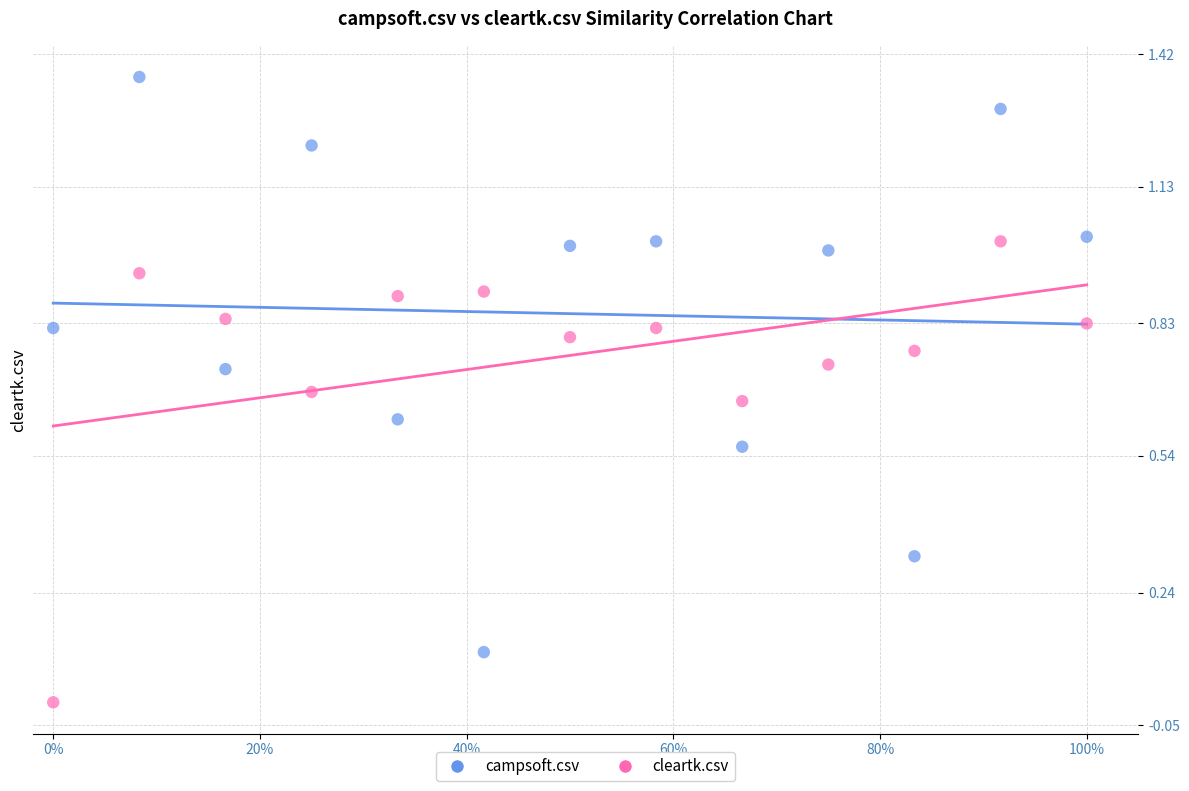

Which series reaches the maximum Y coordinate?

campsoft.csv